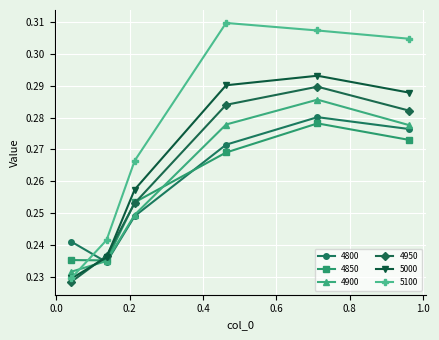

Count the 4950 values in the range 0 to 1.

6